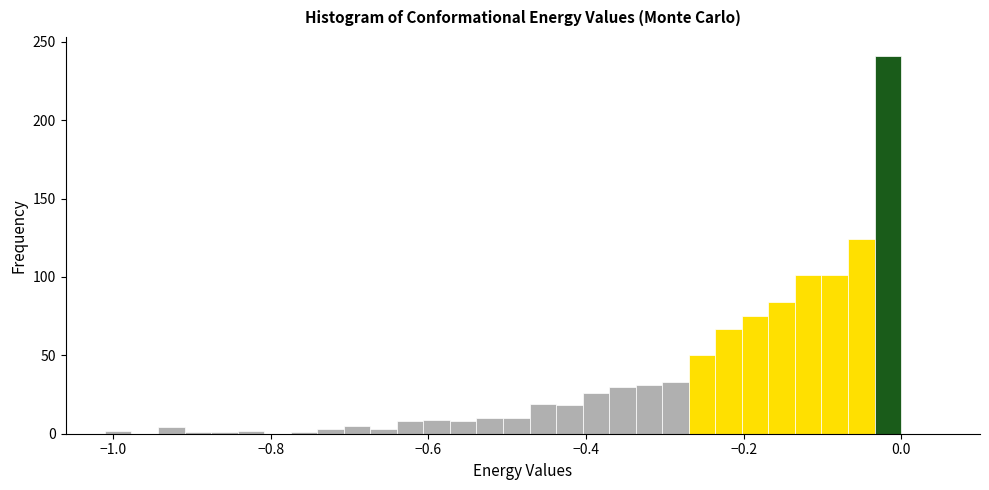

Read against the x-axis, roughly where is the centre of the tallest bar?

-0.02